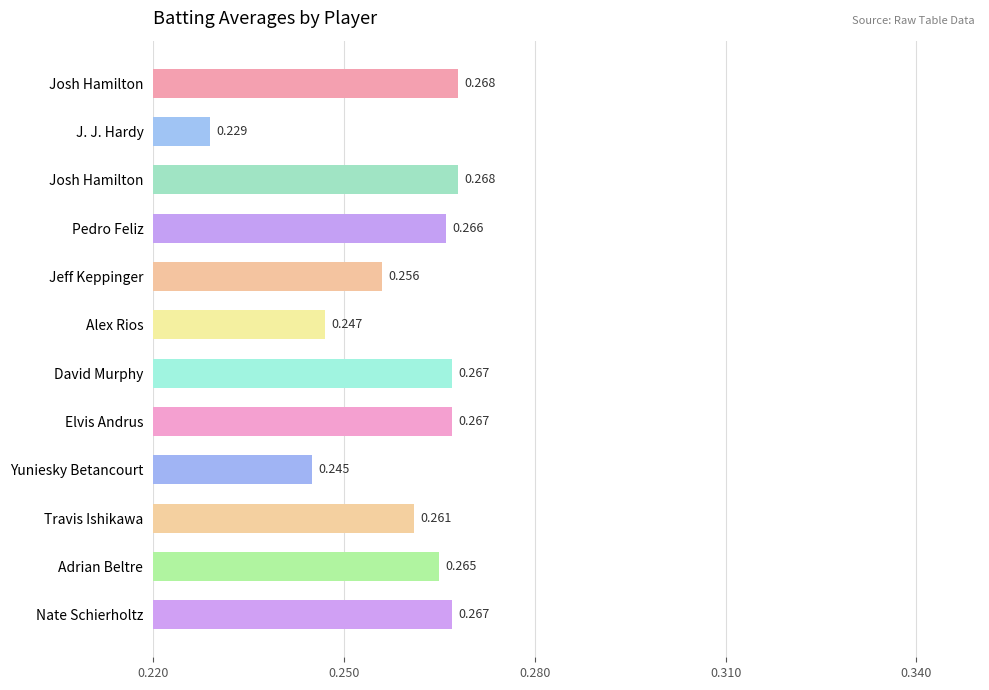

What is the average value?

0.3